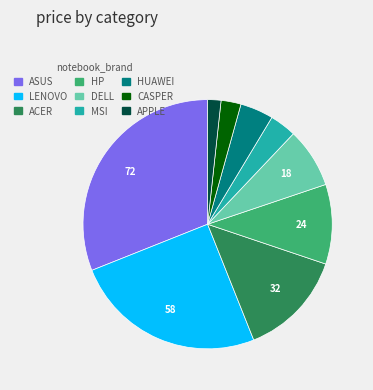

Do LENOVO and ACER together represent more than half of the pie?

No